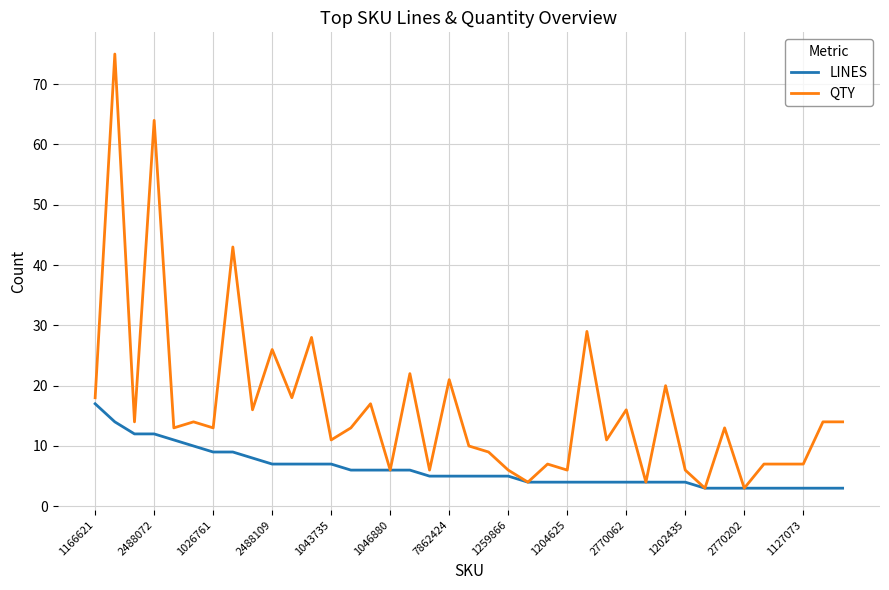

Which series has the largest range (max minus min)?

QTY